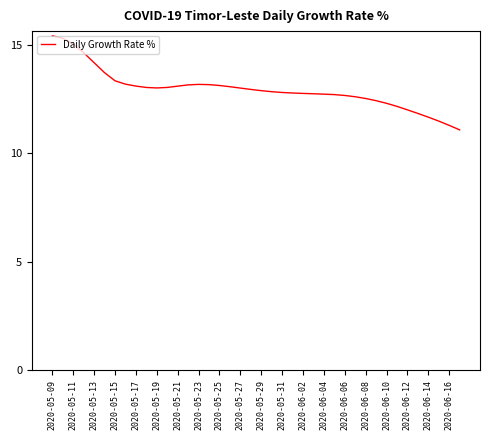

What is the difference between the maximum and minimum values?

4.3